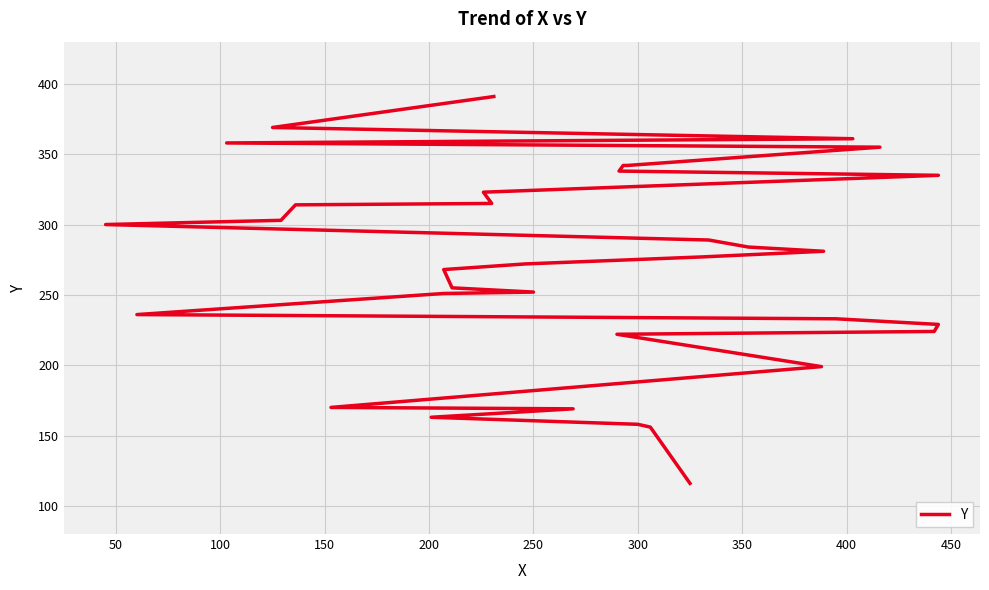

What is the value of the 33rd point from the left?

358